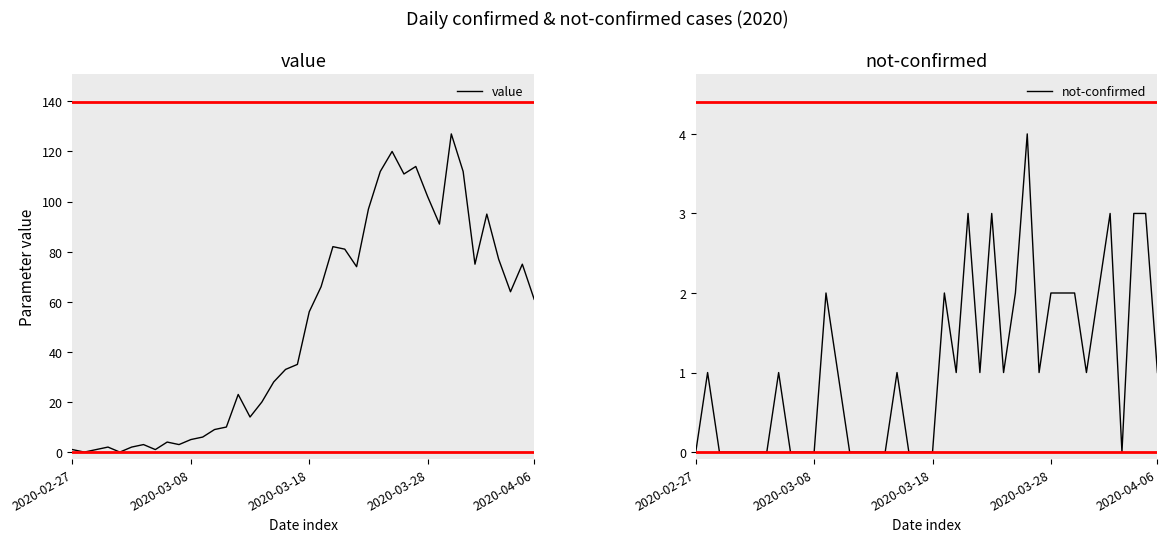

At which label does value reach its peak?

32